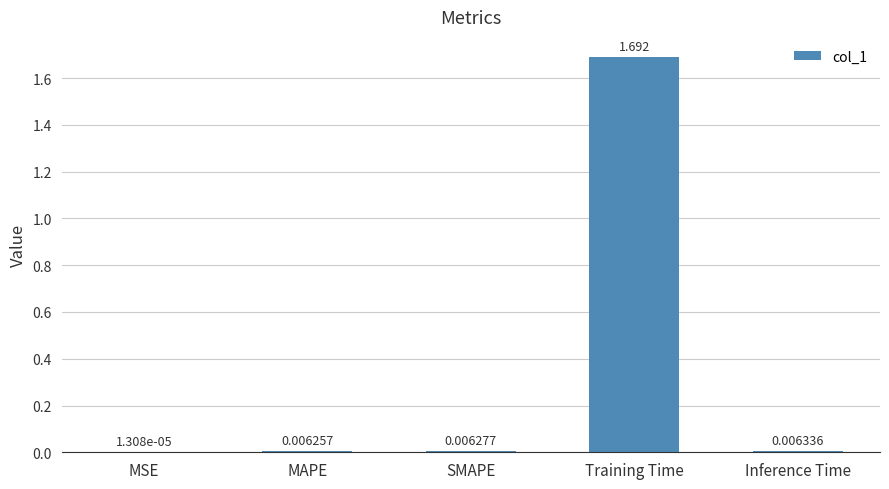

At which label is the value closest to 0?

MSE